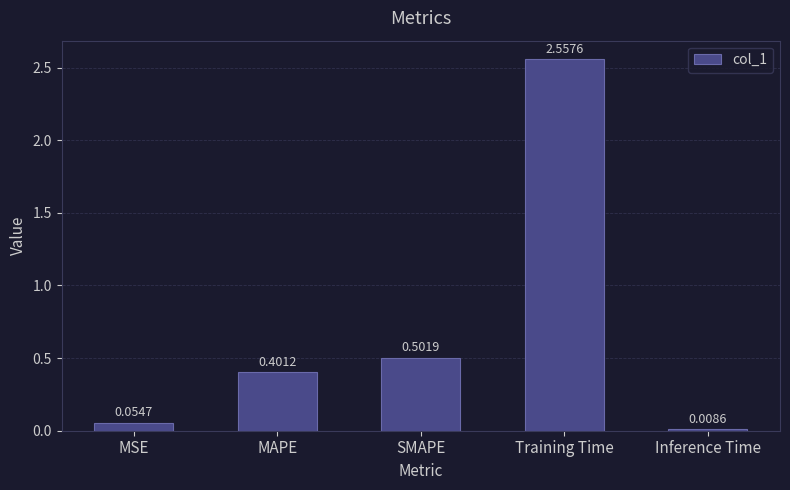

What is the sum of all values?

3.5